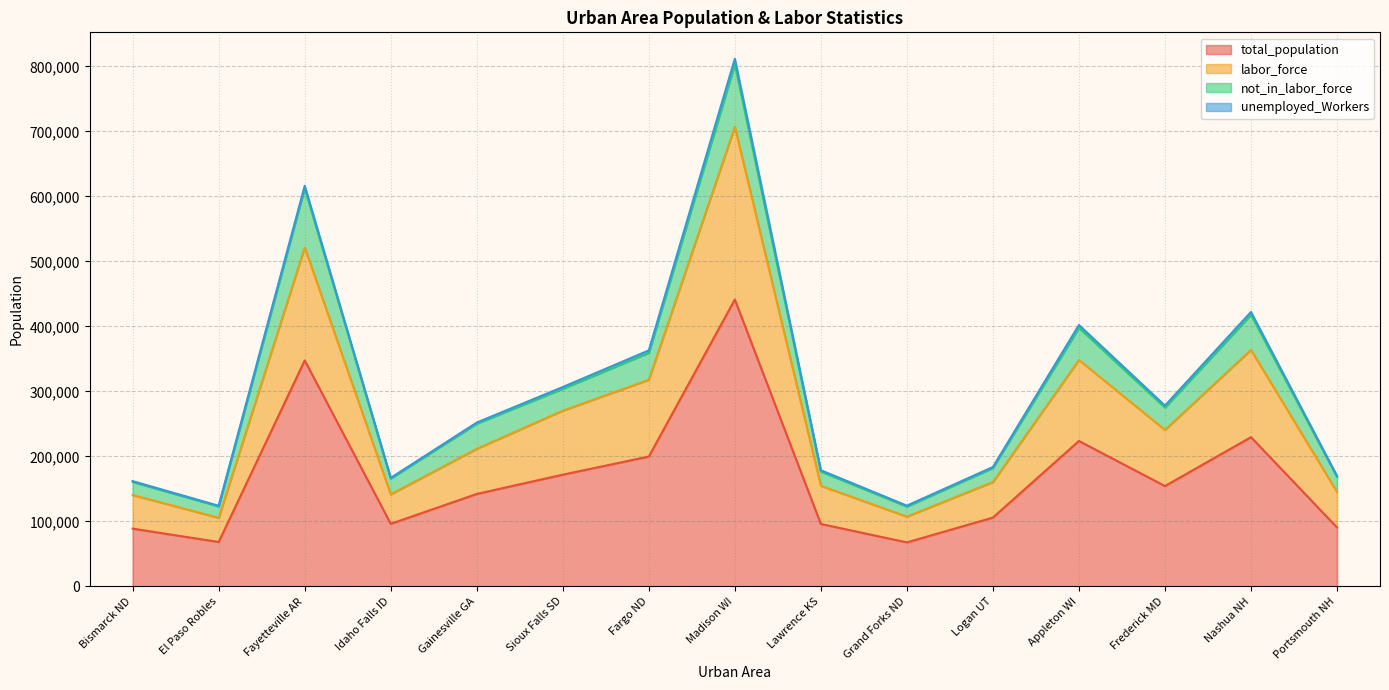

What is the sum of all total_population values?

2524526